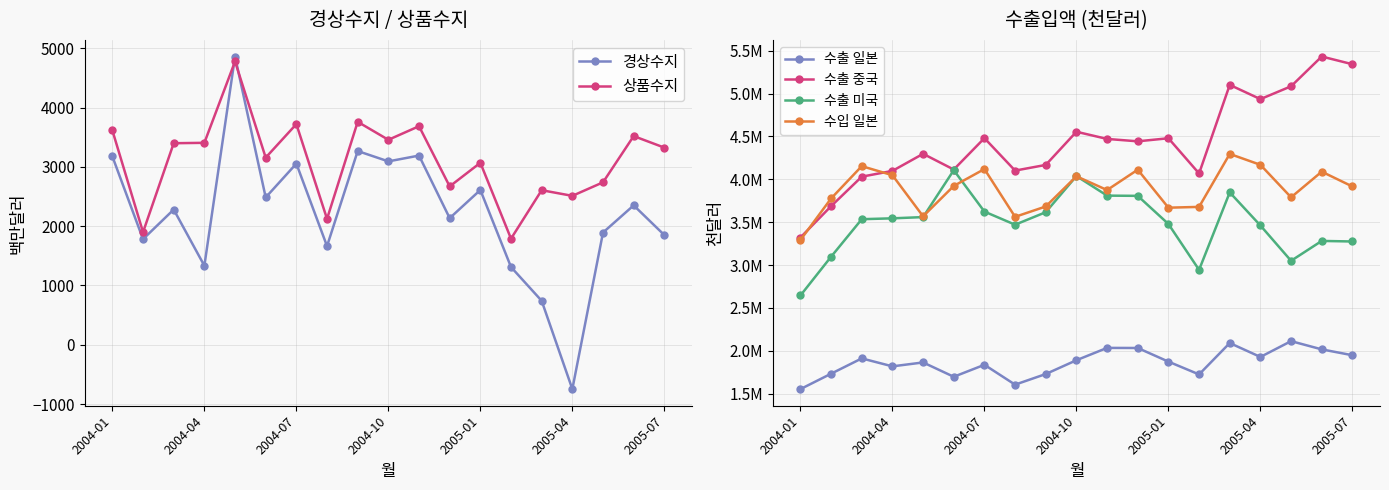

Does the chart have visible grid lines?

Yes